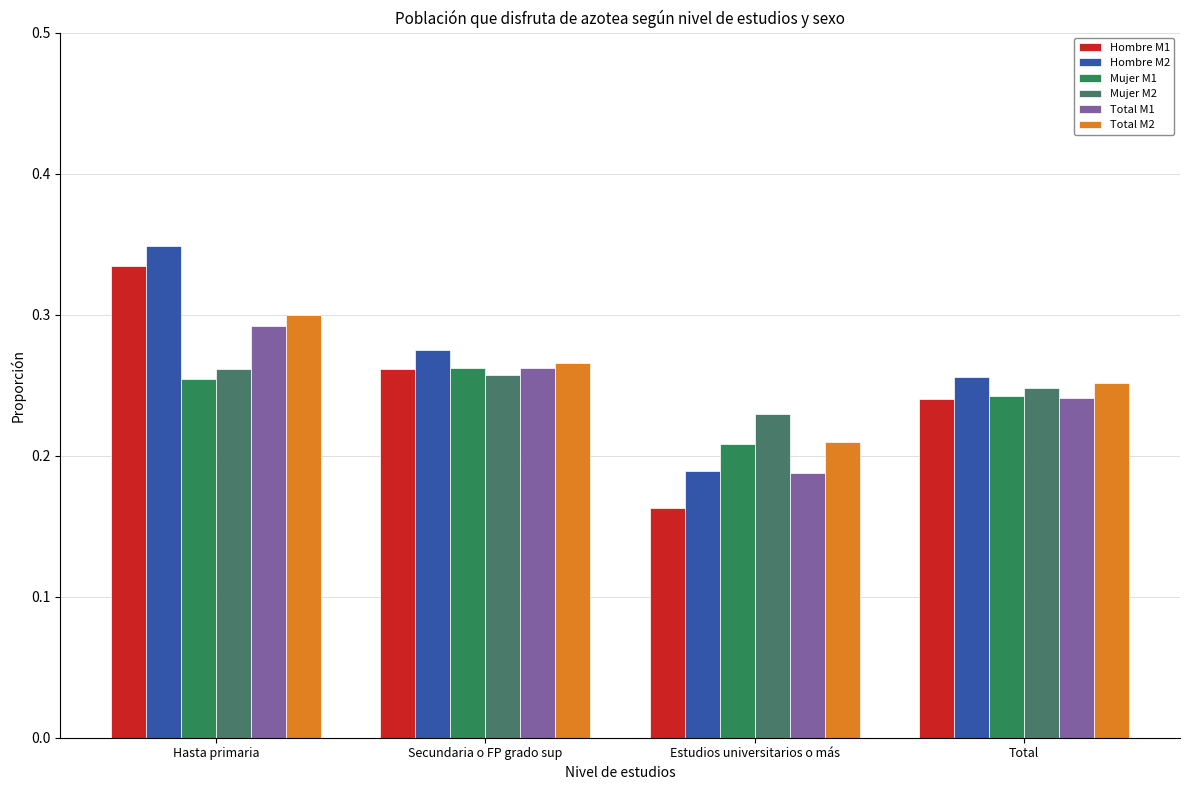

What is the average value of the Mujer M2 series?

0.2